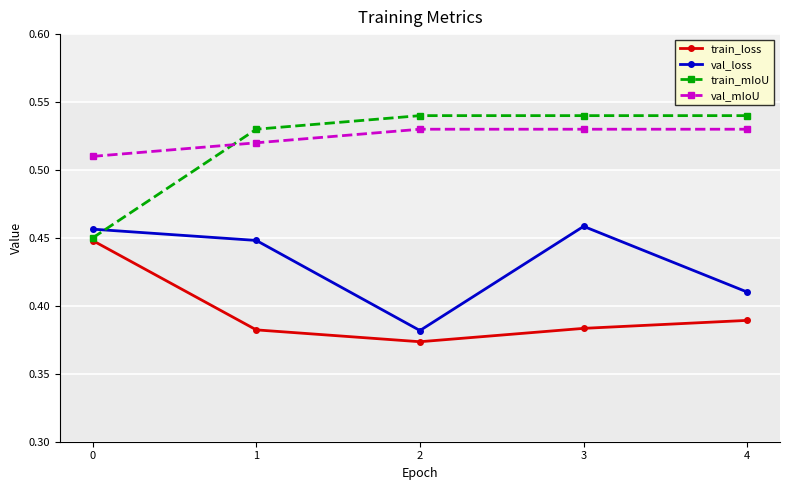

What is the sum of all val_mIoU values?

2.6